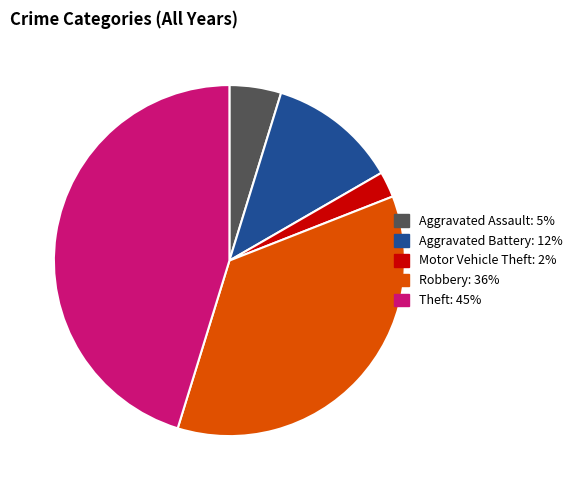

What is the smallest slice in the pie chart?

Motor Vehicle Theft: 2%